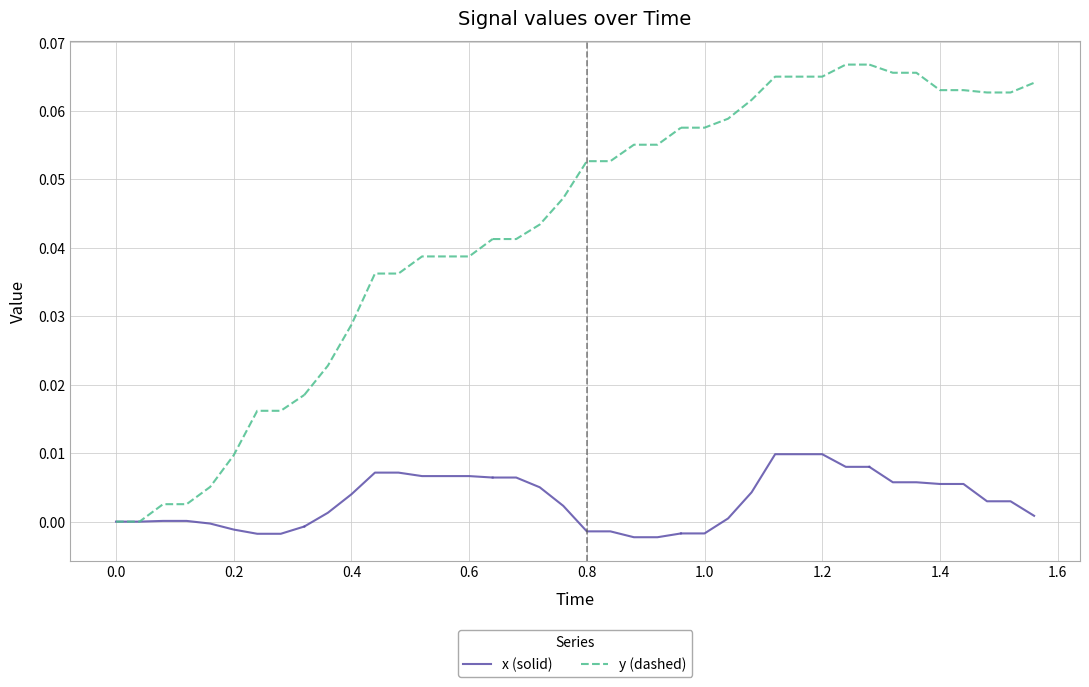

At 0.0, list the series in order from largest to smallest.

x (solid), y (dashed)